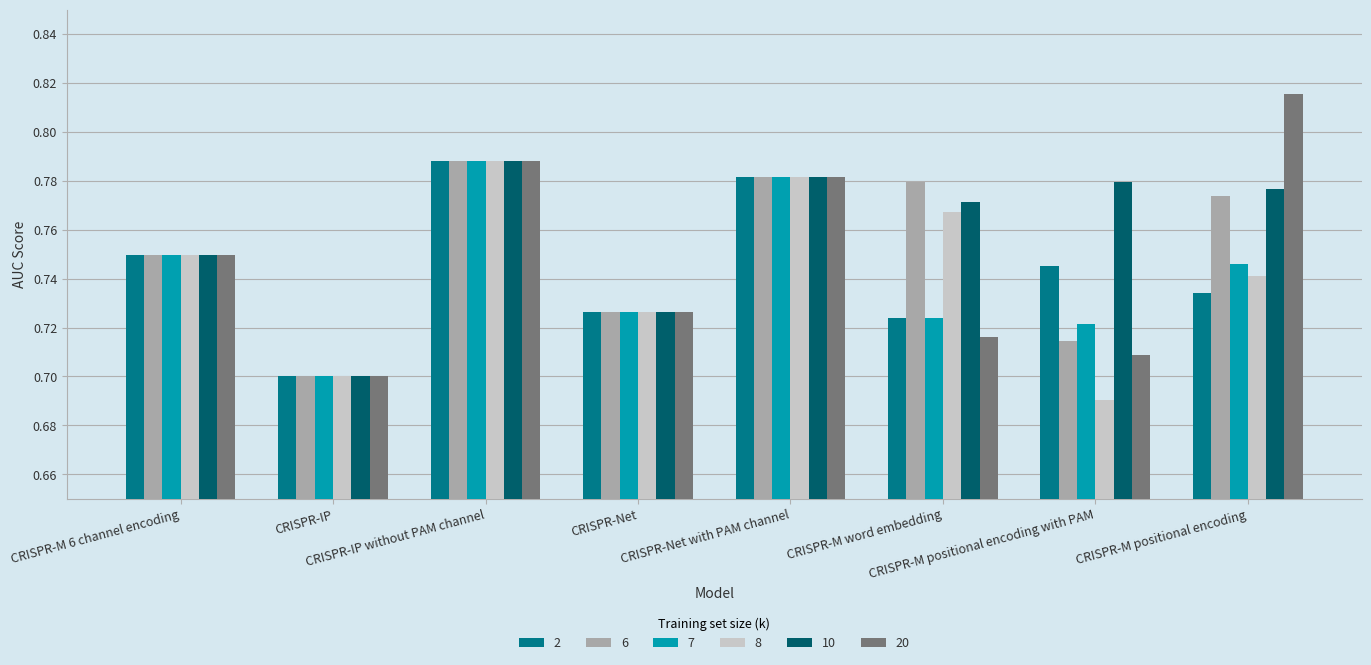

Where is 10 nearest to the value 0?

CRISPR-IP